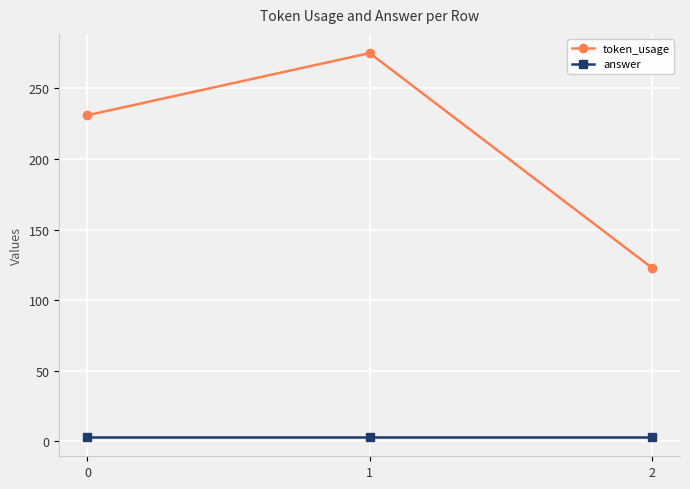

Reading left to right, extract all data points from this chart.

token_usage: 0=231	1=275	2=123
answer: 0=3	1=3	2=3